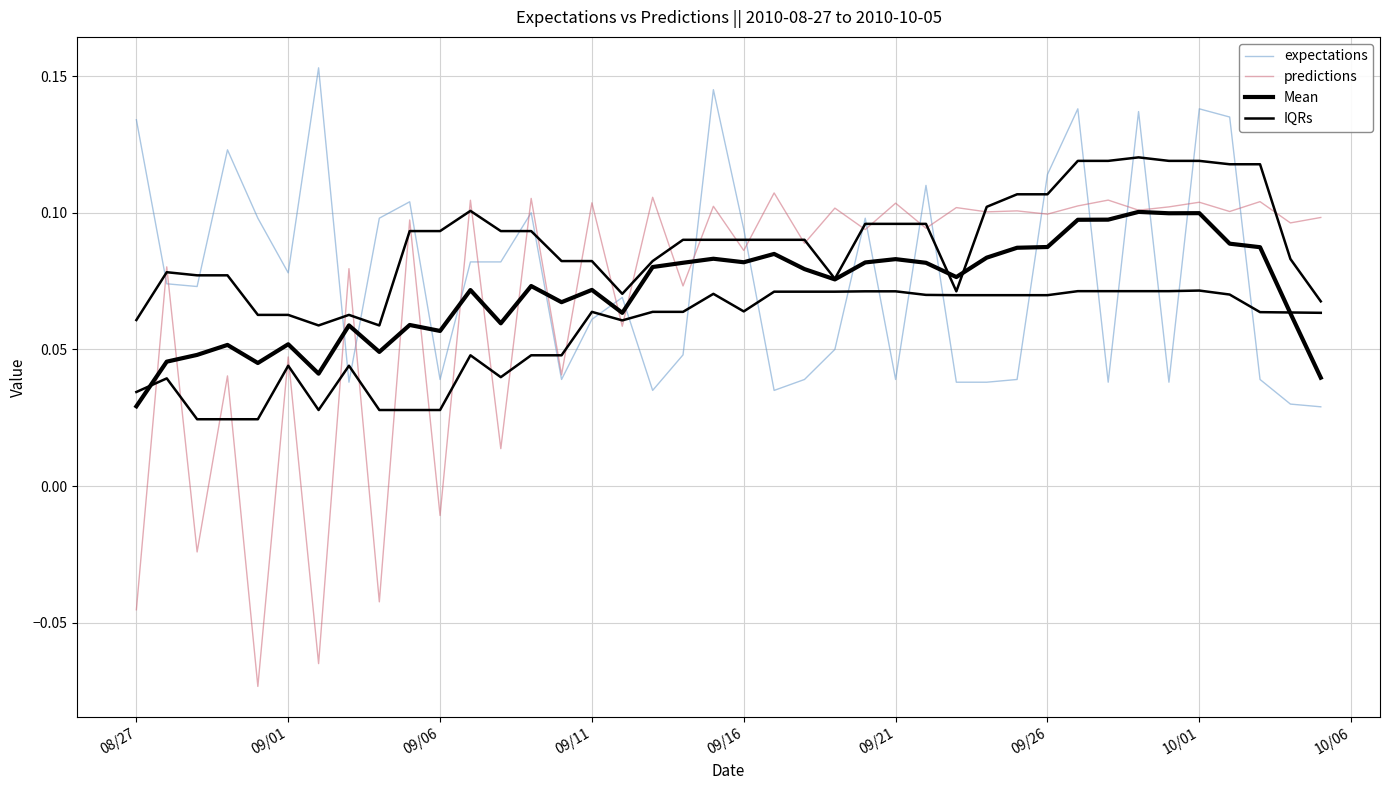

Reading left to right, what are all the values shown in this chart?

expectations: 0.1	0.1	0.1	0.1	0.1	0.1	0.2	0.0	0.1	0.1	0.0	0.1	0.1	0.1	0.0	0.1	0.1	0.0	0.0	0.1	0.1	0.0	0.0	0.1	0.1	0.0	0.1	0.0	0.0	0.0	0.1	0.1	0.0	0.1	0.0	0.1	0.1	0.0	0.0	0.0
predictions: -0.0	0.1	-0.0	0.0	-0.1	0.0	-0.1	0.1	-0.0	0.1	-0.0	0.1	0.0	0.1	0.0	0.1	0.1	0.1	0.1	0.1	0.1	0.1	0.1	0.1	0.1	0.1	0.1	0.1	0.1	0.1	0.1	0.1	0.1	0.1	0.1	0.1	0.1	0.1	0.1	0.1
Mean: 0.0	0.0	0.0	0.1	0.0	0.1	0.0	0.1	0.0	0.1	0.1	0.1	0.1	0.1	0.1	0.1	0.1	0.1	0.1	0.1	0.1	0.1	0.1	0.1	0.1	0.1	0.1	0.1	0.1	0.1	0.1	0.1	0.1	0.1	0.1	0.1	0.1	0.1	0.1	0.0
IQRs: 0.1	0.1	0.1	0.1	0.1	0.1	0.1	0.1	0.1	0.1	0.1	0.1	0.1	0.1	0.1	0.1	0.1	0.1	0.1	0.1	0.1	0.1	0.1	0.1	0.1	0.1	0.1	0.1	0.1	0.1	0.1	0.1	0.1	0.1	0.1	0.1	0.1	0.1	0.1	0.1